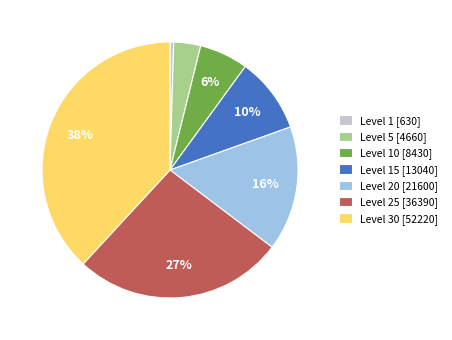

Between Level 1 [630] and Level 10 [8430], which is larger?

Level 10 [8430]